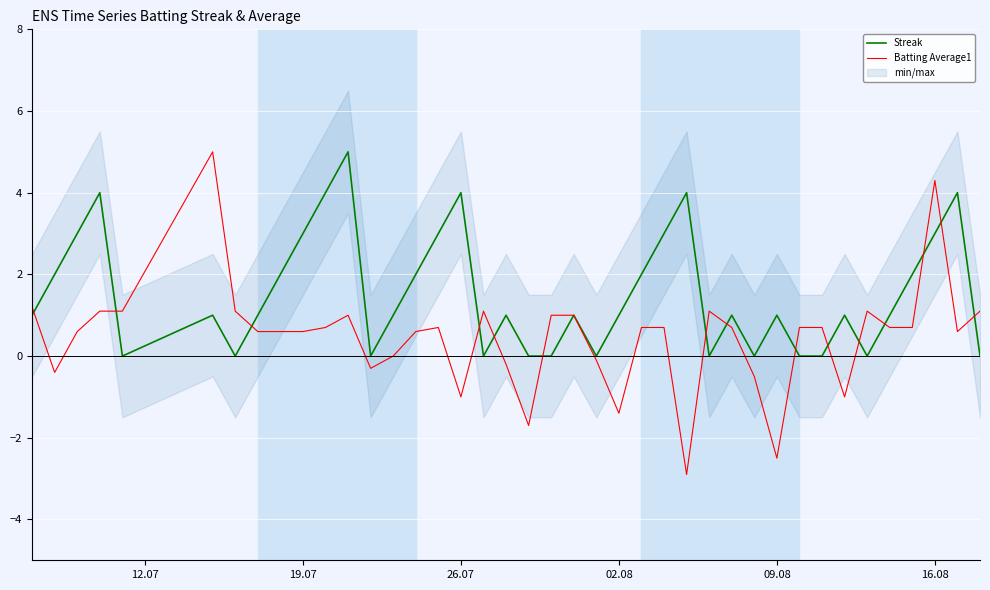

The Streak series shows 1.6 at 02.08. True or false?

False